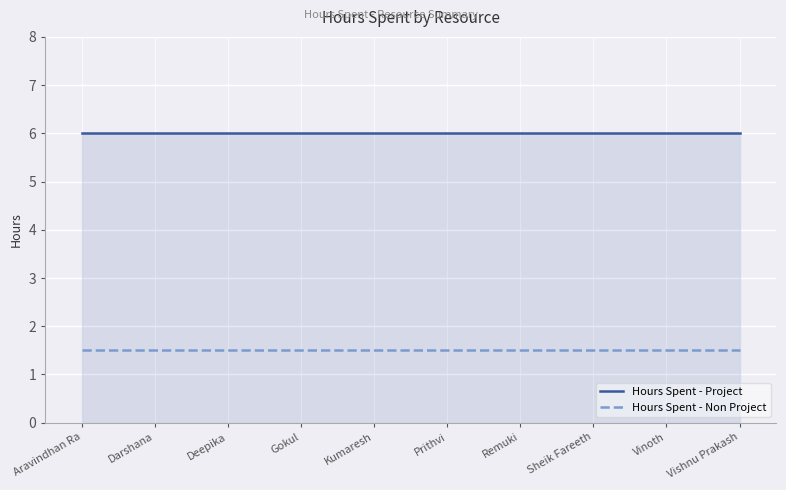

What is the highest value of the Hours Spent - Non Project series?

1.5